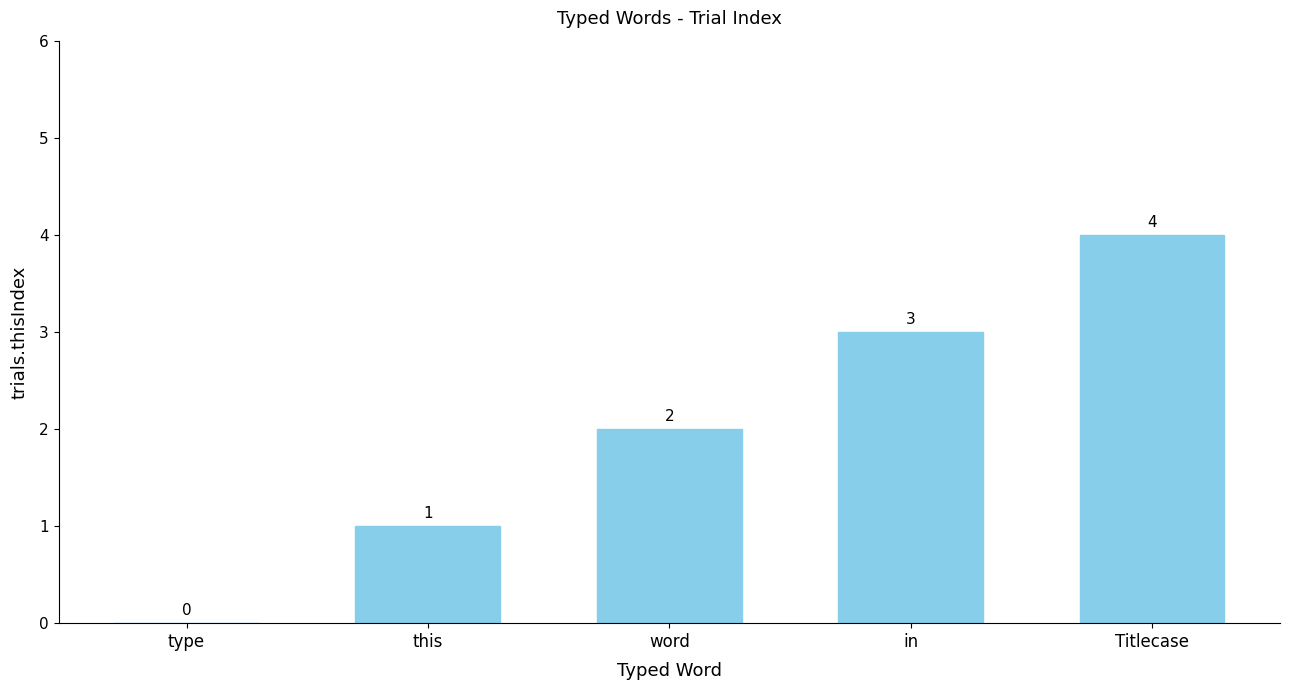

Where is the data nearest to the value 2?

word